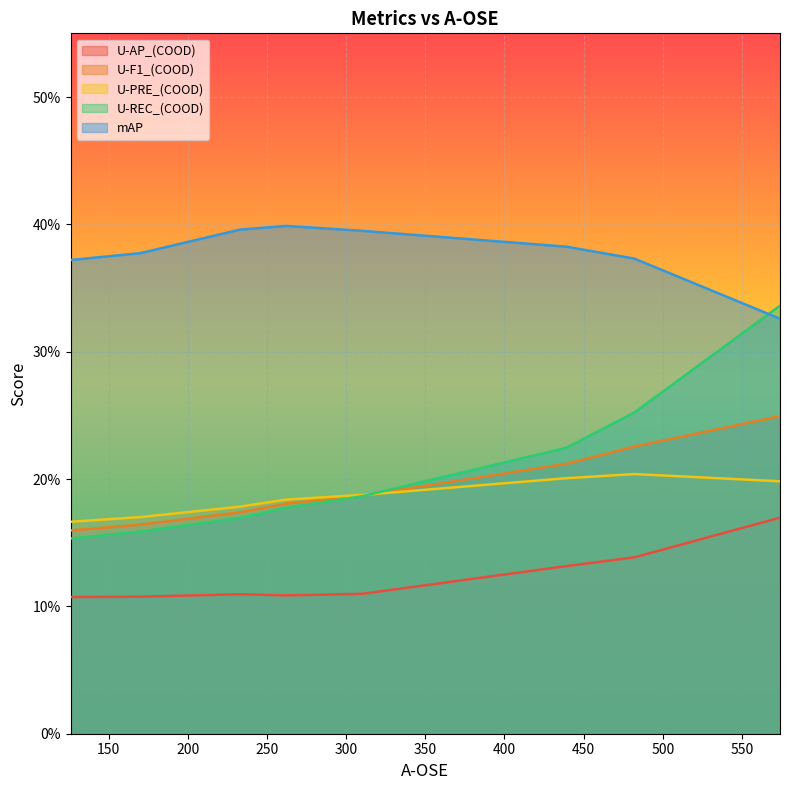

True or false: U-REC_(COOD) and U-F1_(COOD) cross at least once.

True